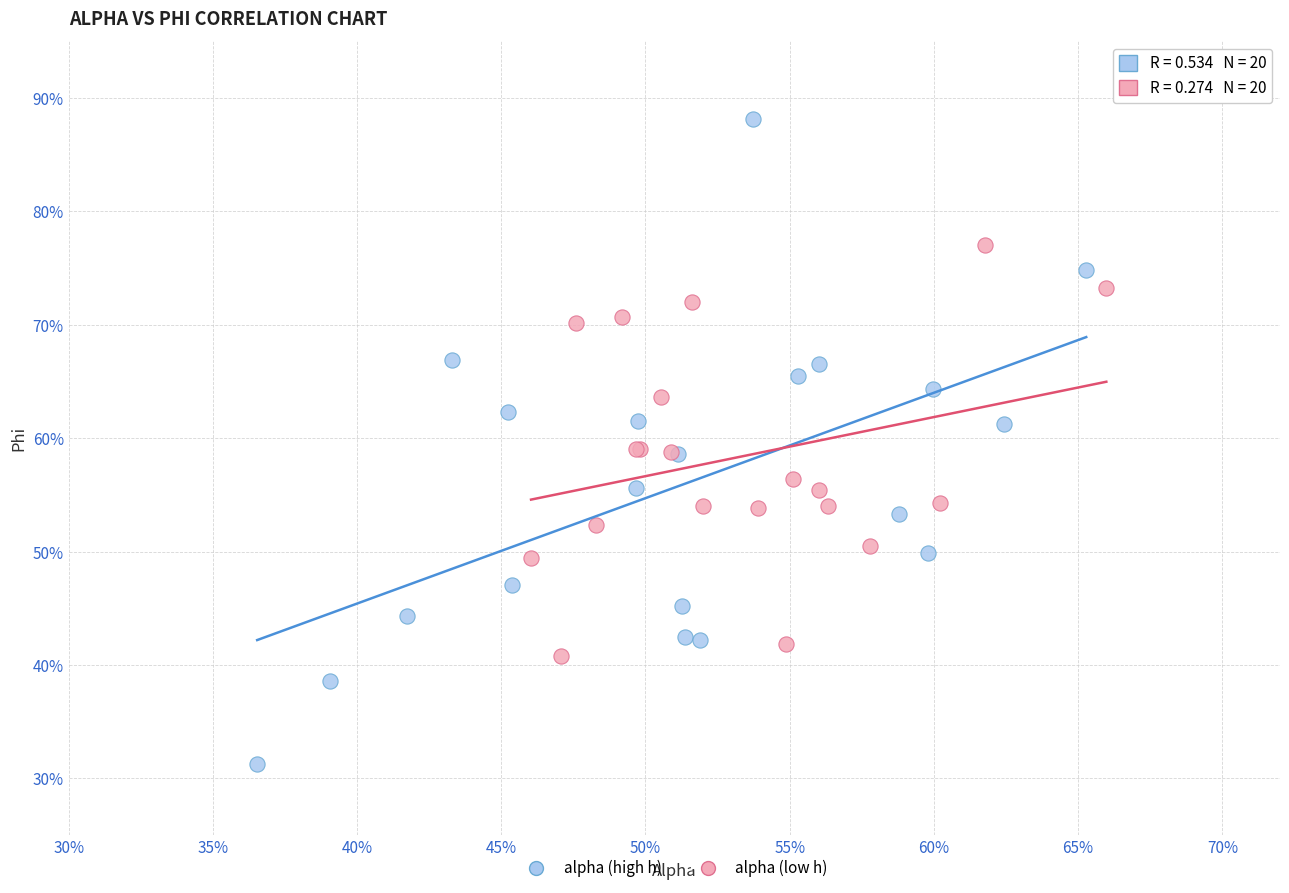

What are all the series names shown in the legend?

alpha (high h), alpha (low h)